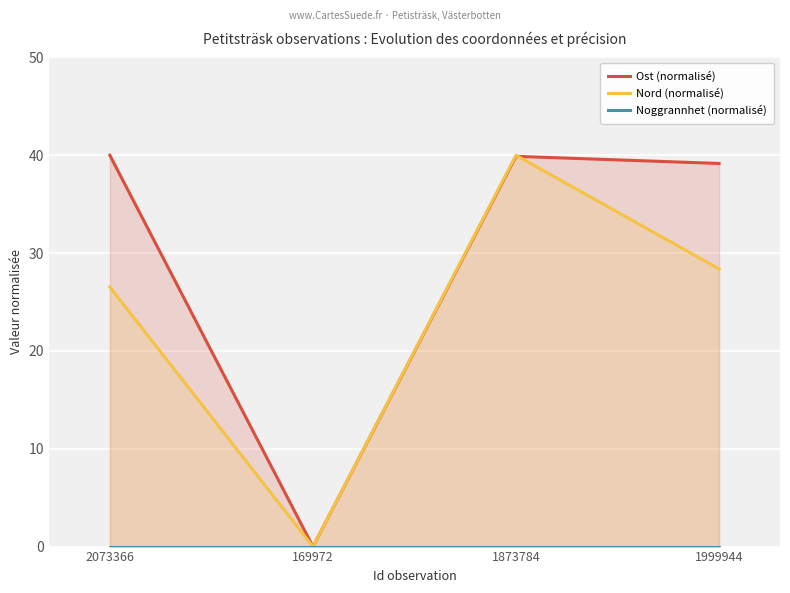

What position from the right is 169972?

3